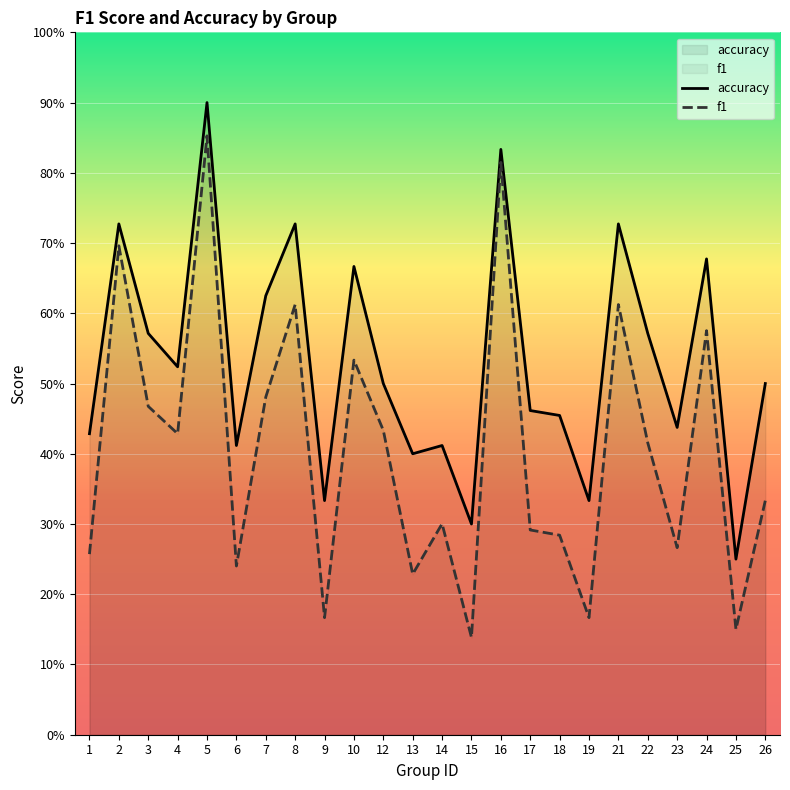

Does the chart display data point markers on the line(s)?

No